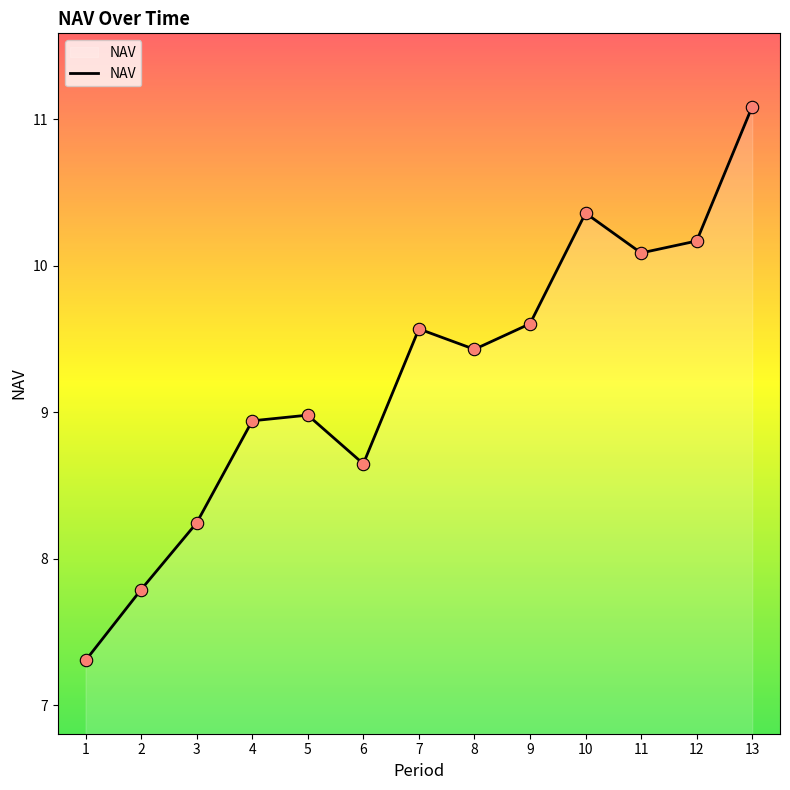

What is the change in value from 2 to 3?

+0.5